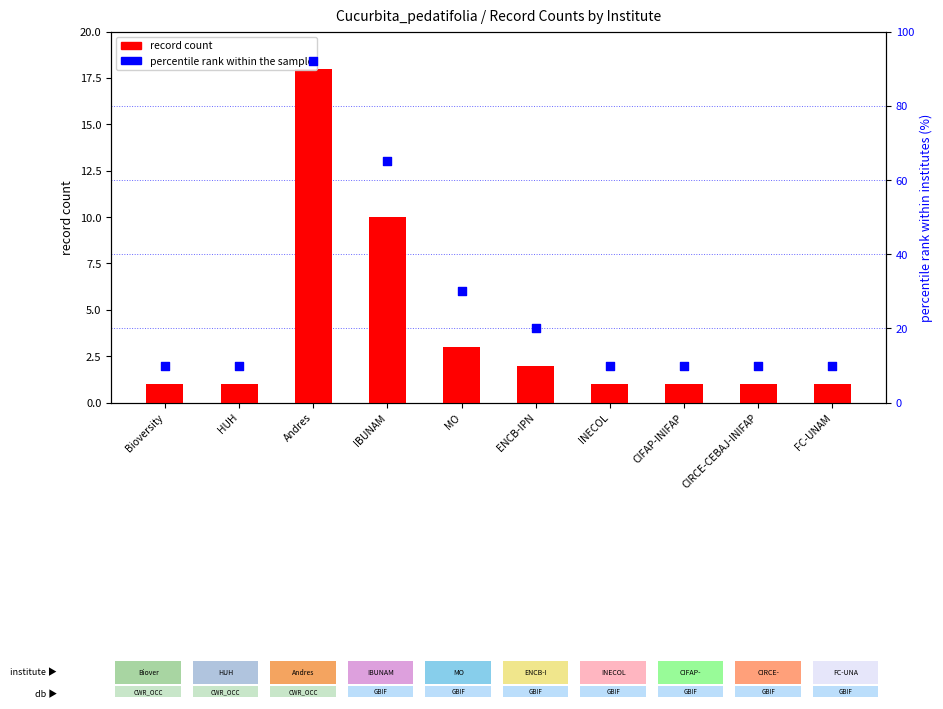

What are all the series names shown in the legend?

record count, percentile rank within the sample